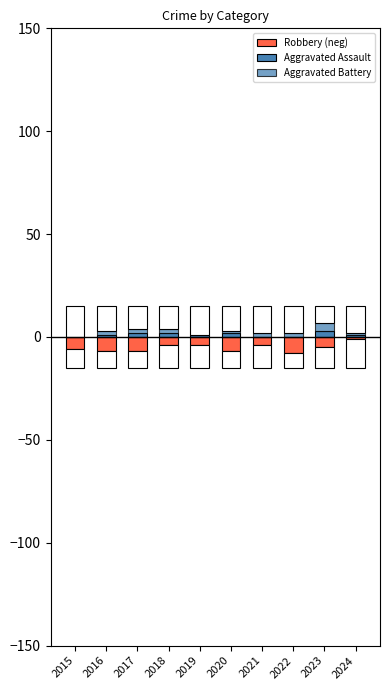

What is the lowest value of the Robbery (neg) series?

-8